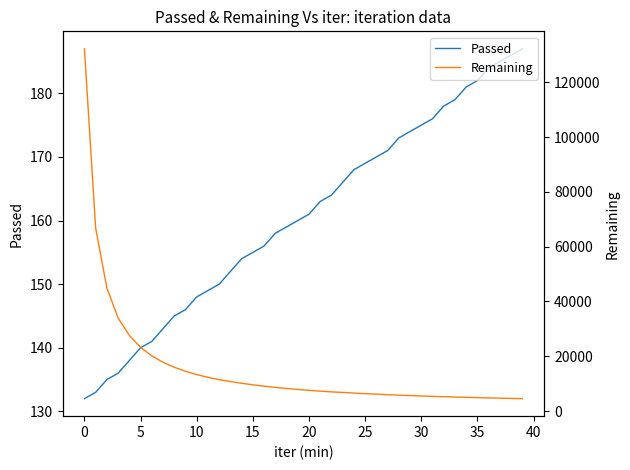

At how many categories does at least one series exceed 34872?

3